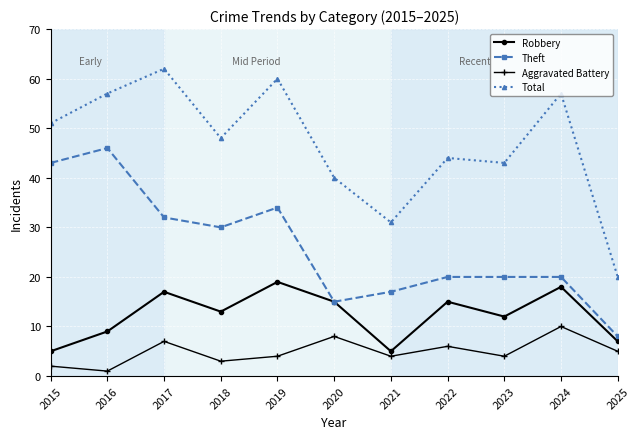

The Robbery series shows 7 at 2025. True or false?

True